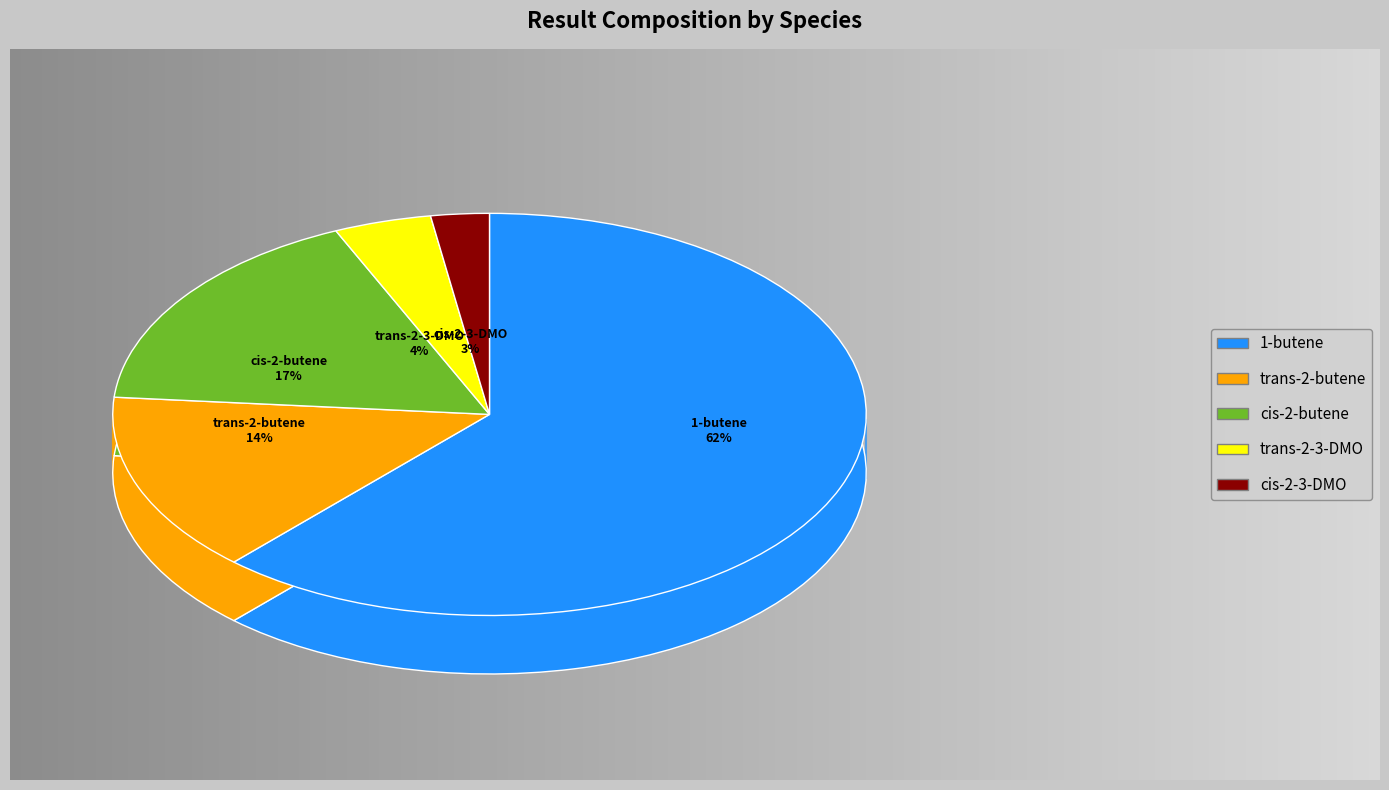

How many segments does this pie chart have?

5